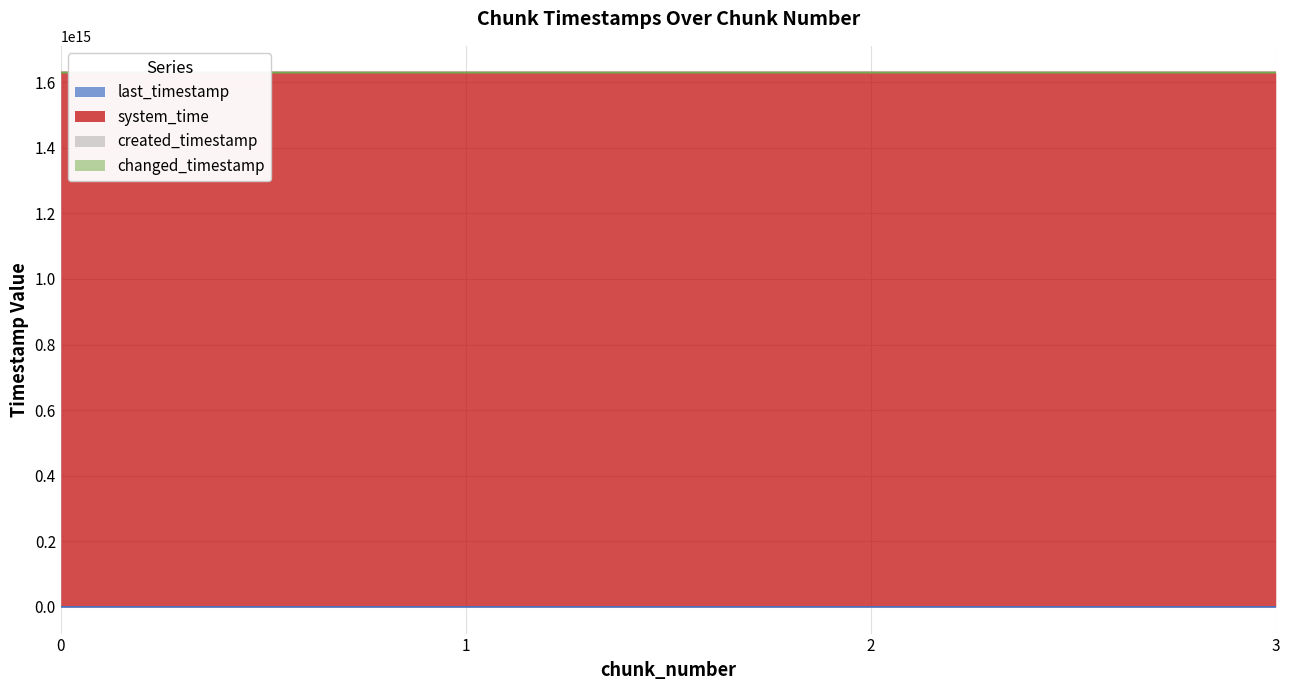

What are all the series names shown in the legend?

last_timestamp, system_time, created_timestamp, changed_timestamp